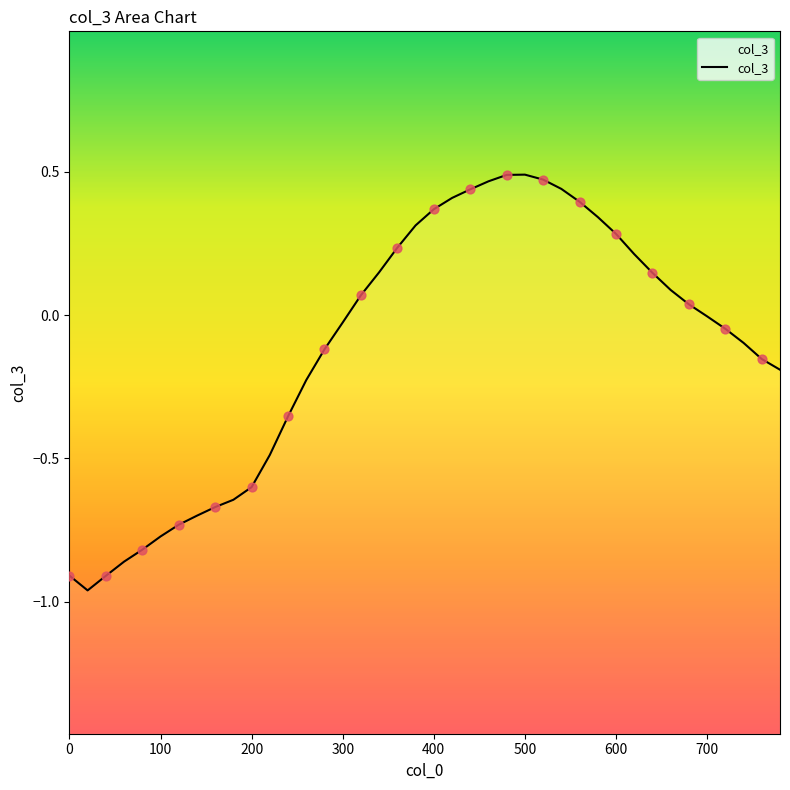

What is the change in value from 420 to 760?

-0.6